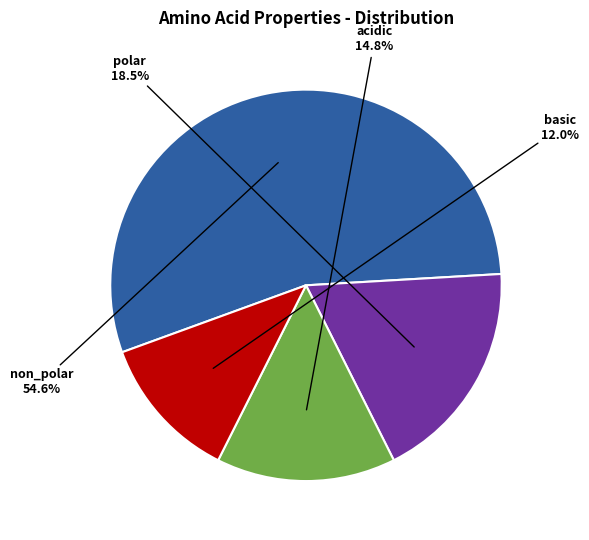

What percentage is the non_polar slice, to the nearest percent?

55%